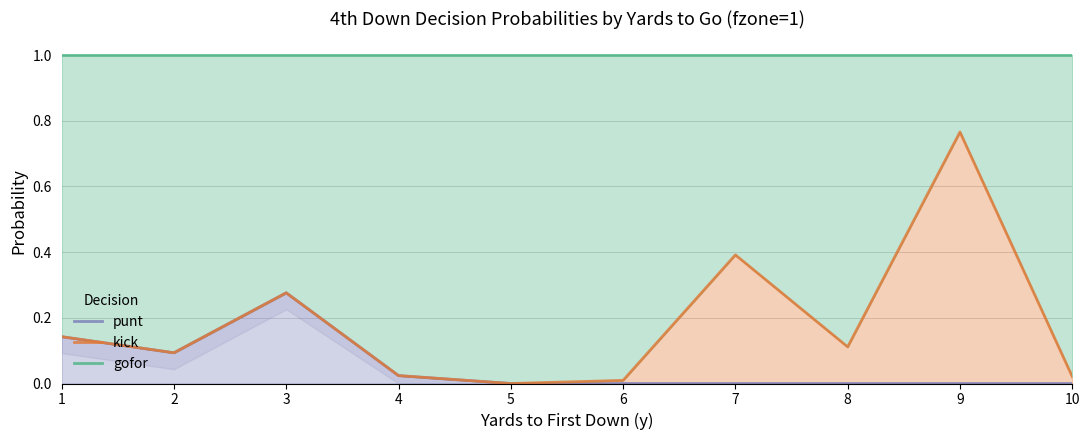

True or false: gofor and kick intersect in this chart.

False